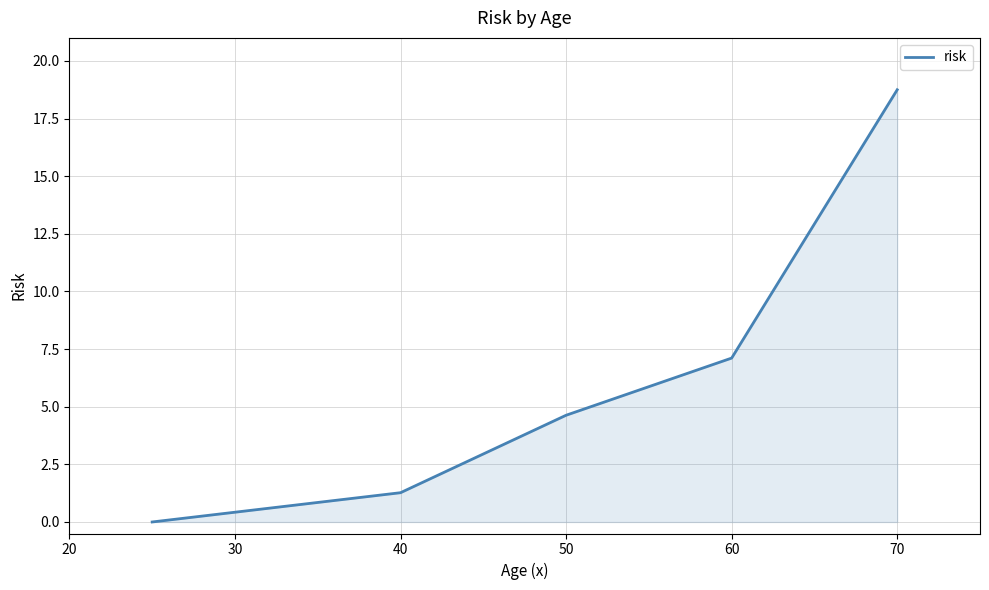

True or false: there are more than 0 points higher than both neighbors.

False